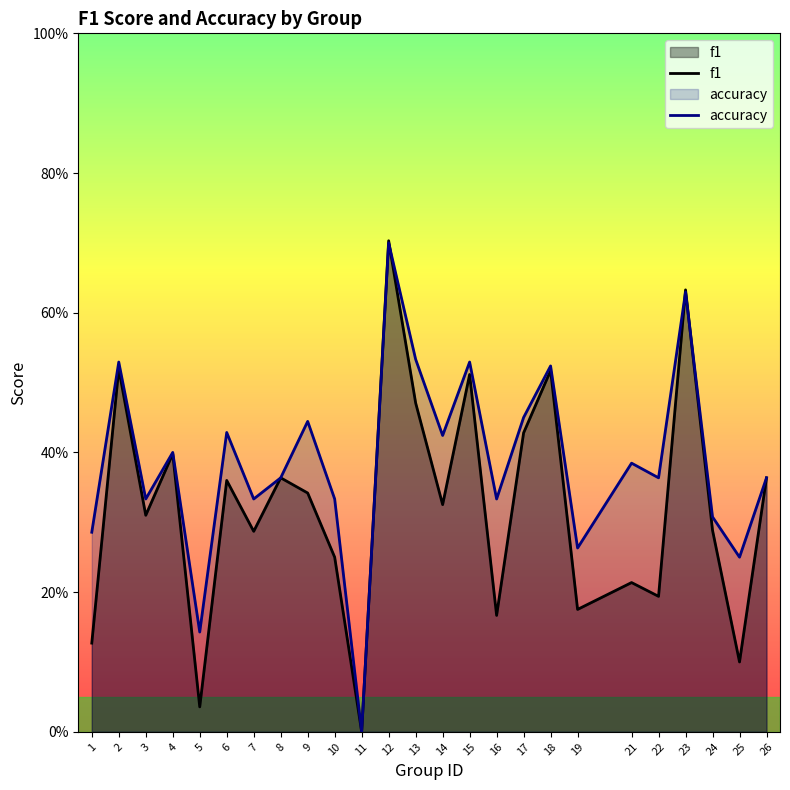

Does the chart have visible grid lines?

No